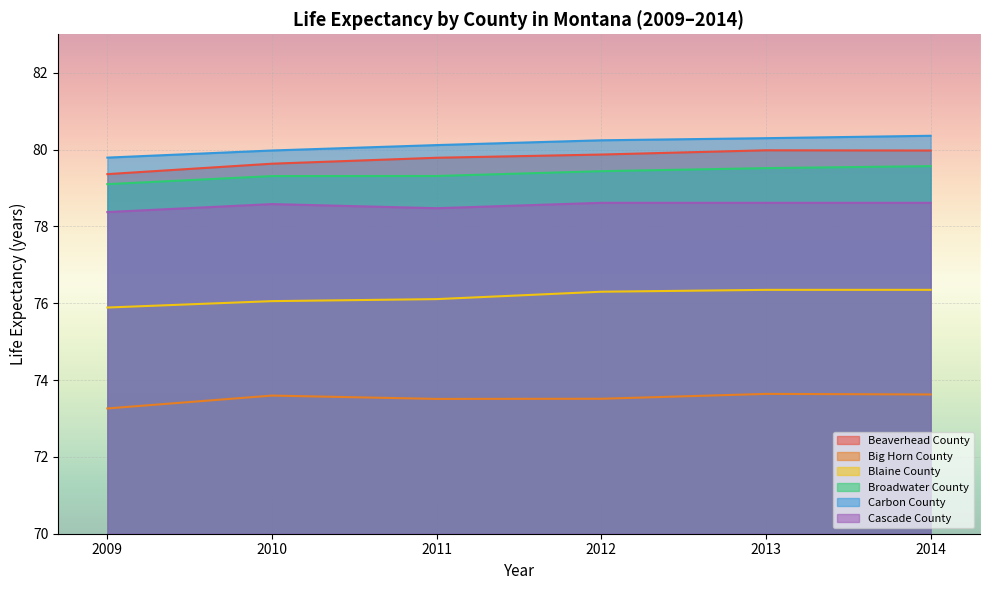

Is it true that Cascade County equals 78.4 at 2009?

True